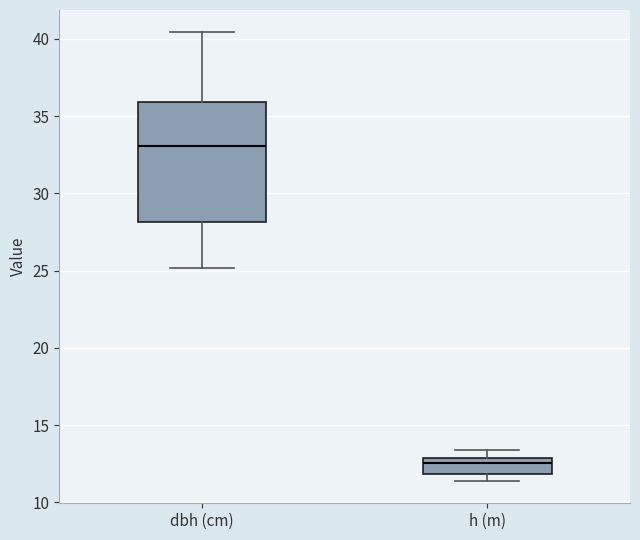

Which box's median line is the lowest?

h (m)